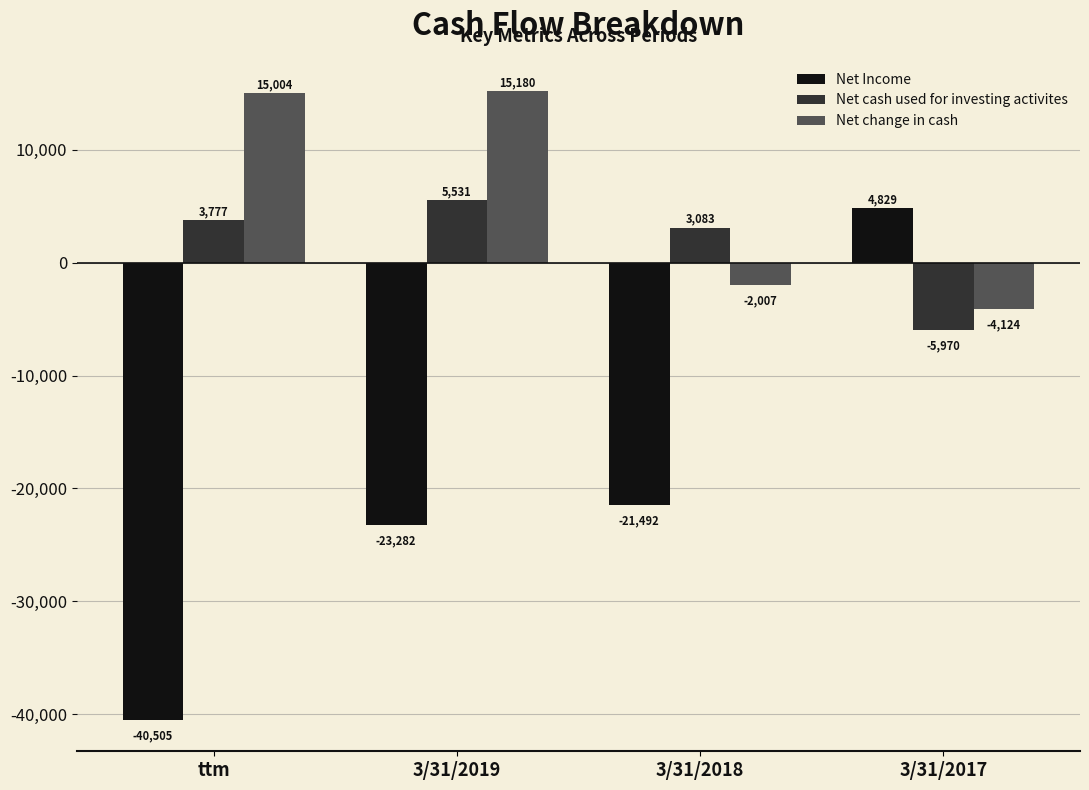

What is the maximum value for Net cash used for investing activites?

5531